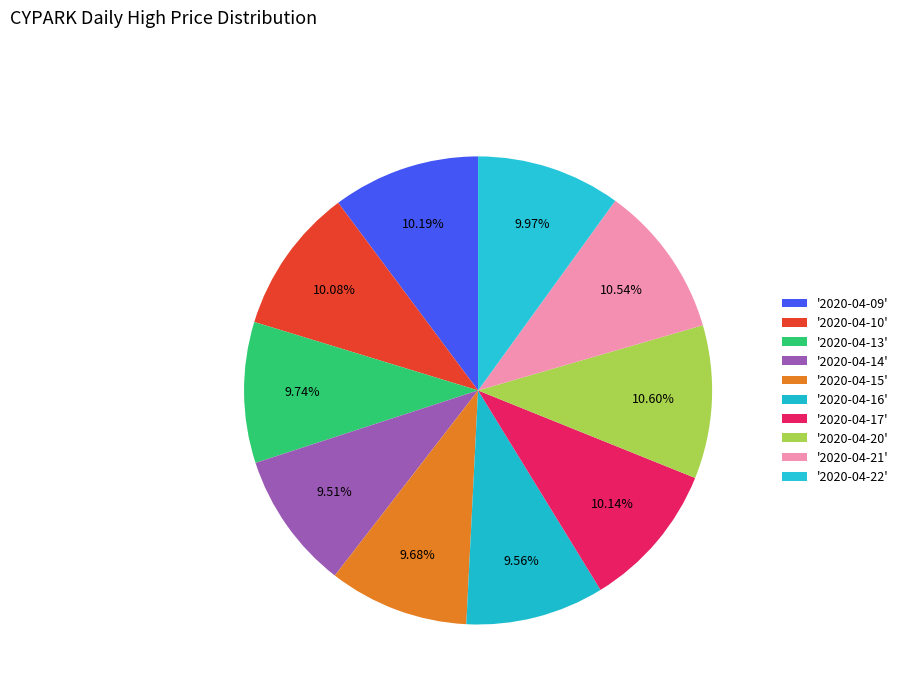

Count the number of slices in the pie.

10